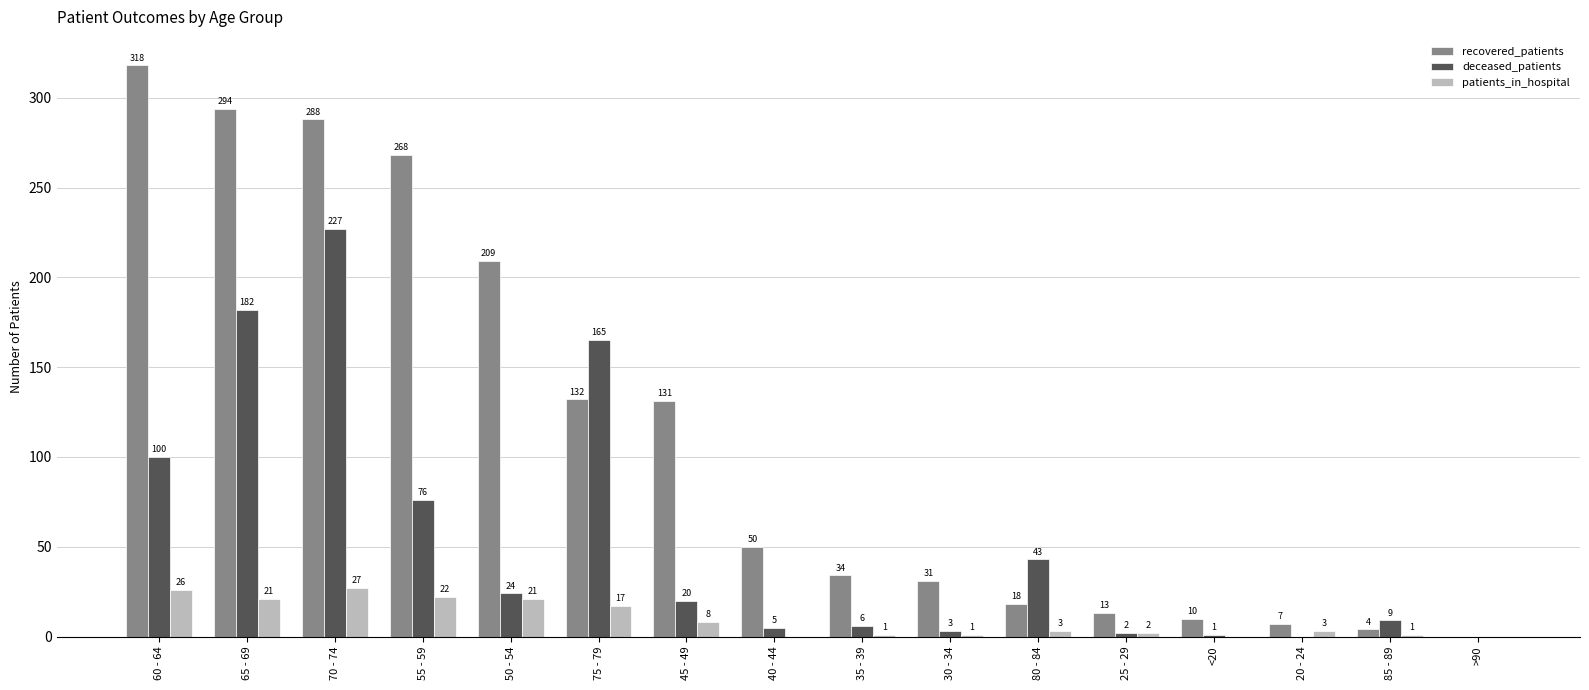

At which label is recovered_patients closest to 159?

75 - 79